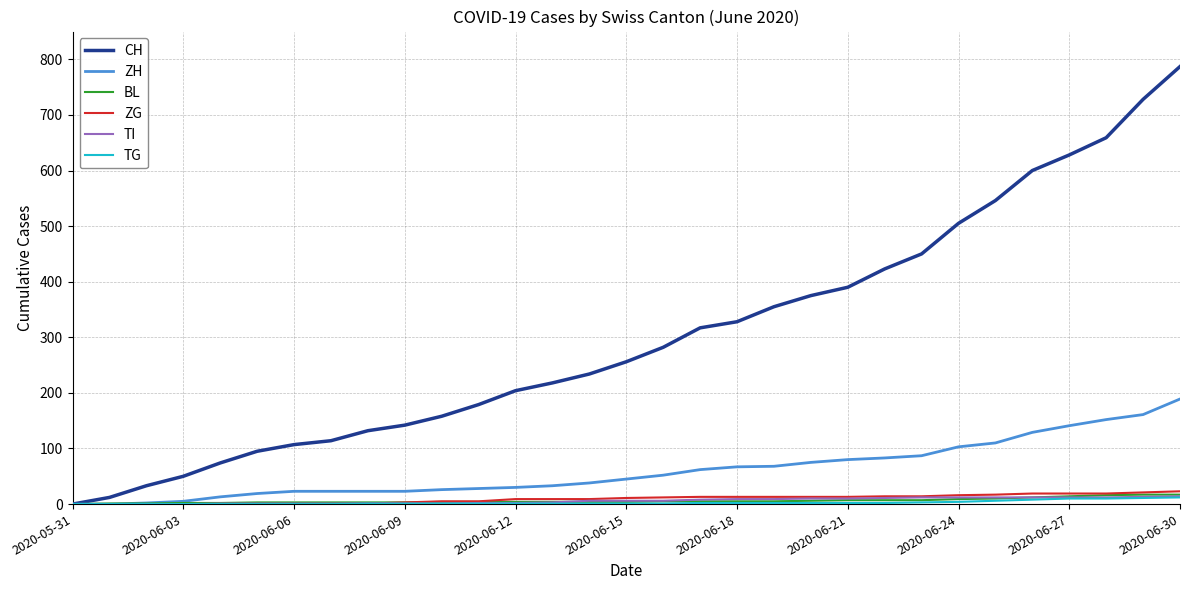

Does the chart display data point markers on the line(s)?

No